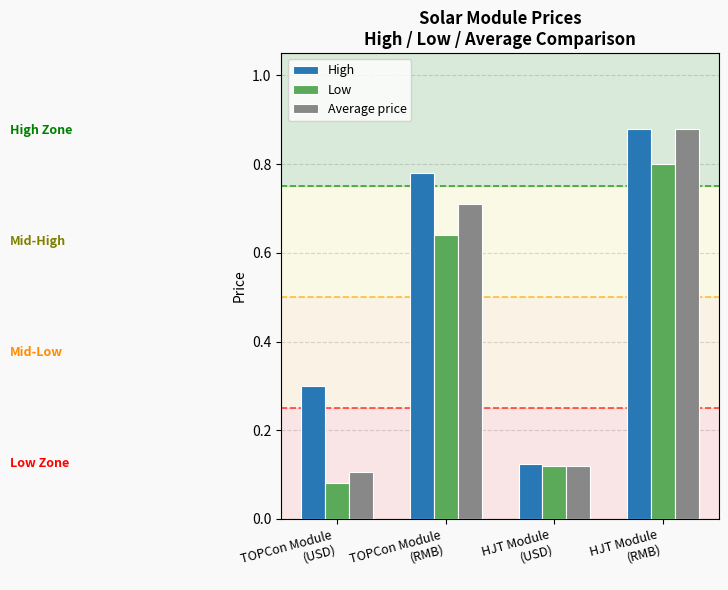

Rank the series by their average value, from lowest to highest.

Low, Average price, High